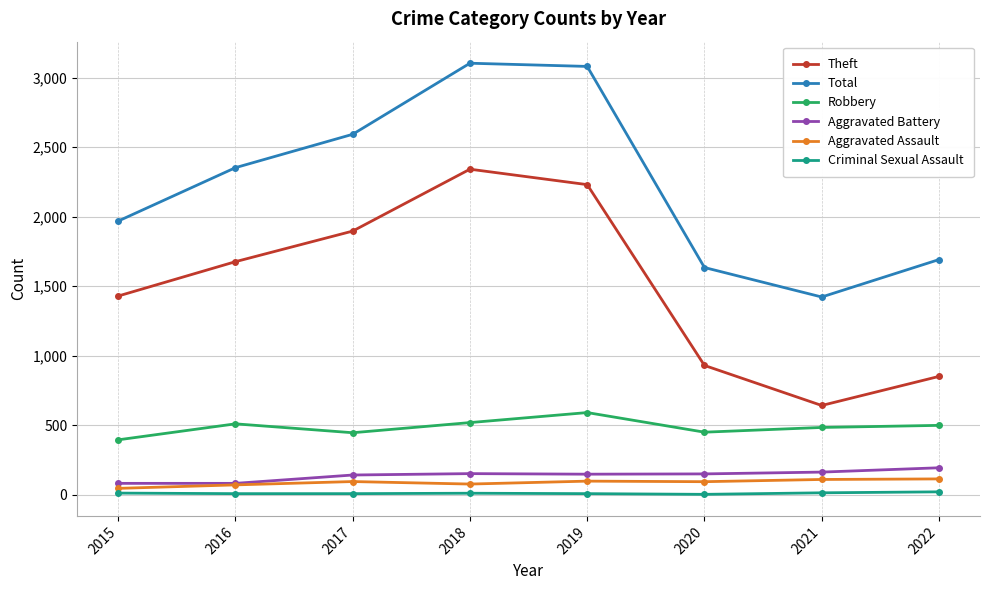

Which series changed the most between 2016 and 2019?

Total